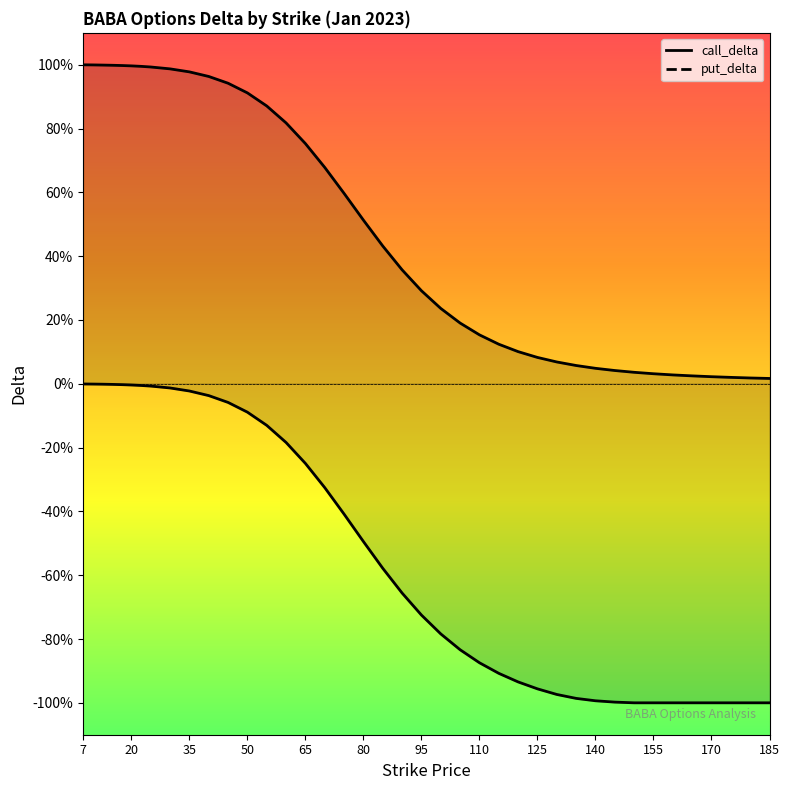

What is the value of the put_delta point at the 25th from the left?

-0.9